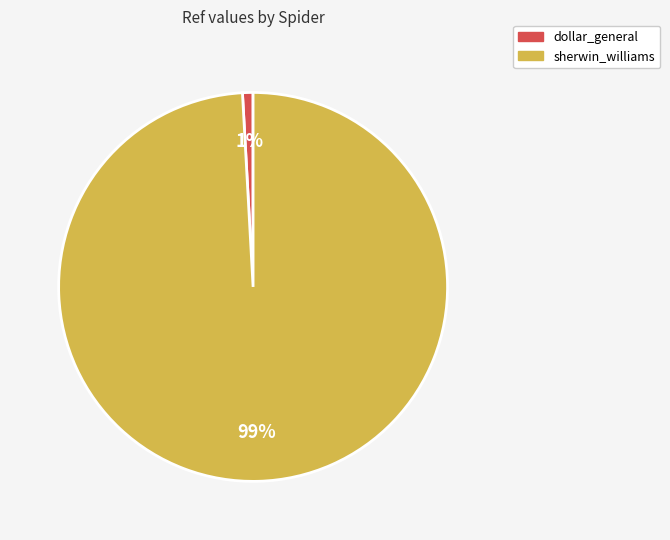

To the nearest percent, what portion does sherwin_williams represent?

99%